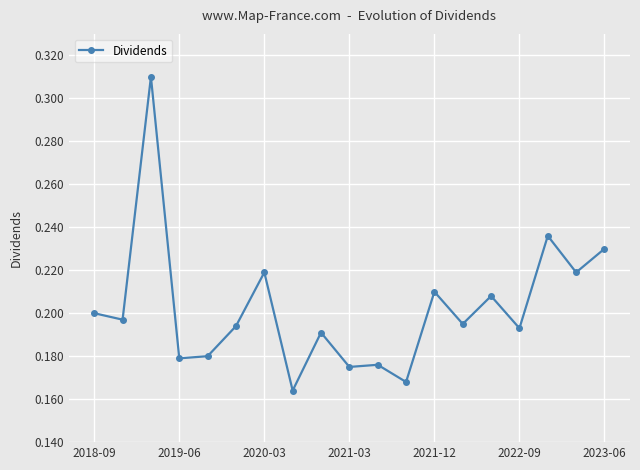

True or false: the data has more than 2 interior local peaks.

True